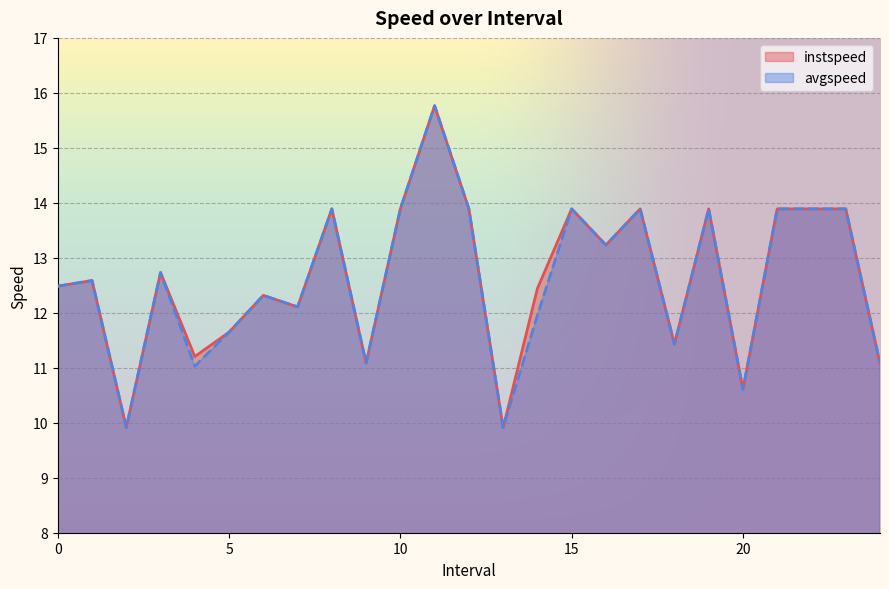

Which series changed the most between 5.0 and 18.0?

instspeed